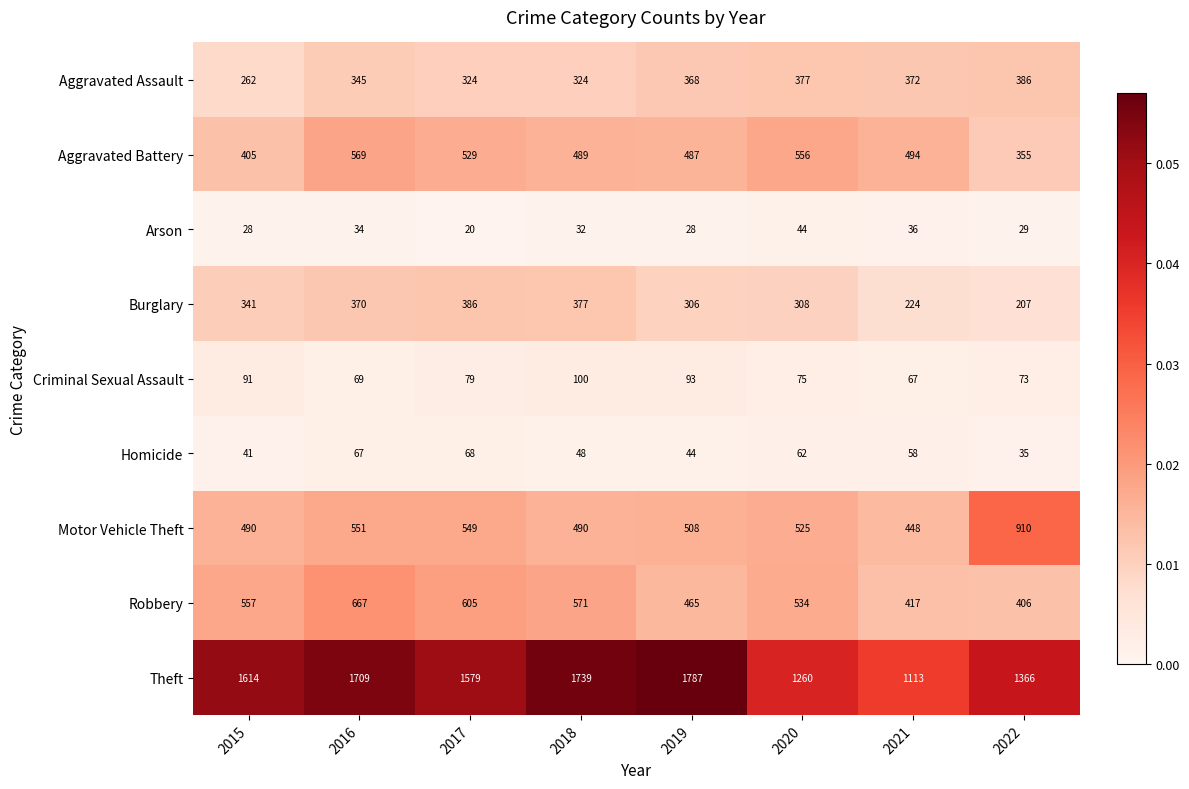

What is the total value across all series at 2018?

4170